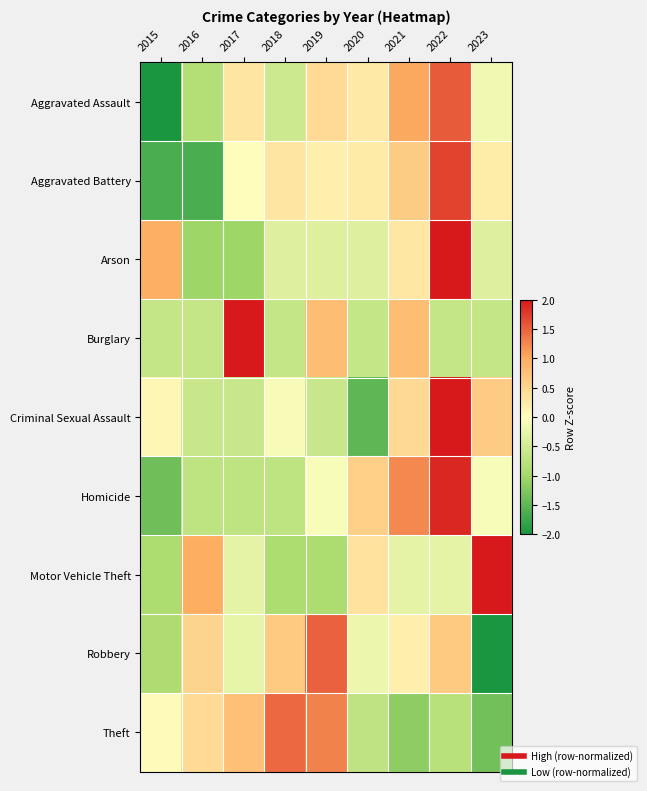

What is the spread (max minus min) of values at 2018?

2.4